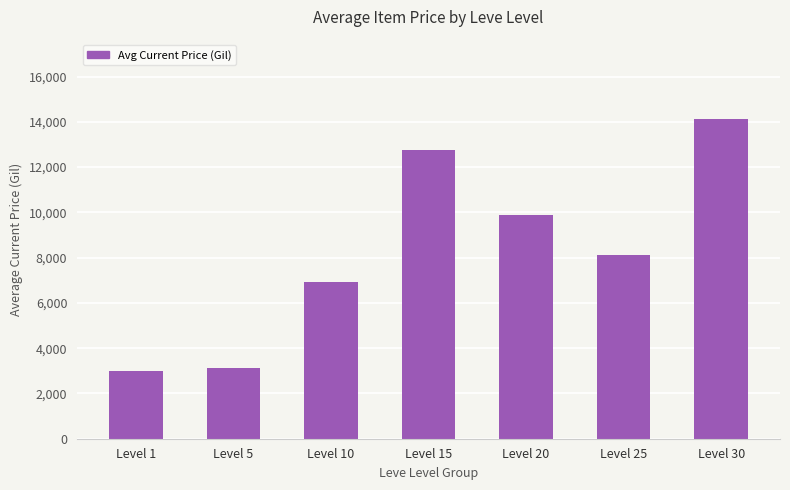

Reading right to left, what are all the values shown in this chart?

Level 30=14105	Level 25=8096	Level 20=9906	Level 15=12765	Level 10=6913	Level 5=3108	Level 1=3000